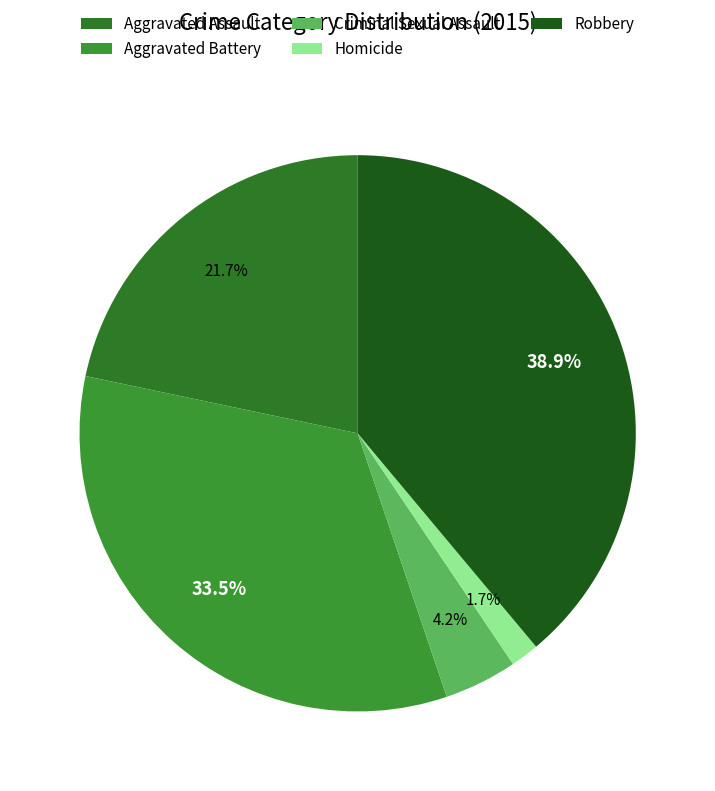

To the nearest percent, what is the difference between the largest and smallest slice percentages?

37%